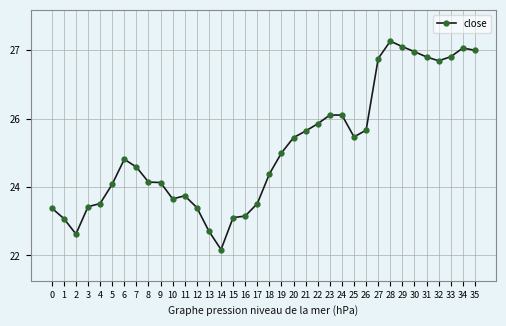

At which category does the chart reach its peak across all series?

28